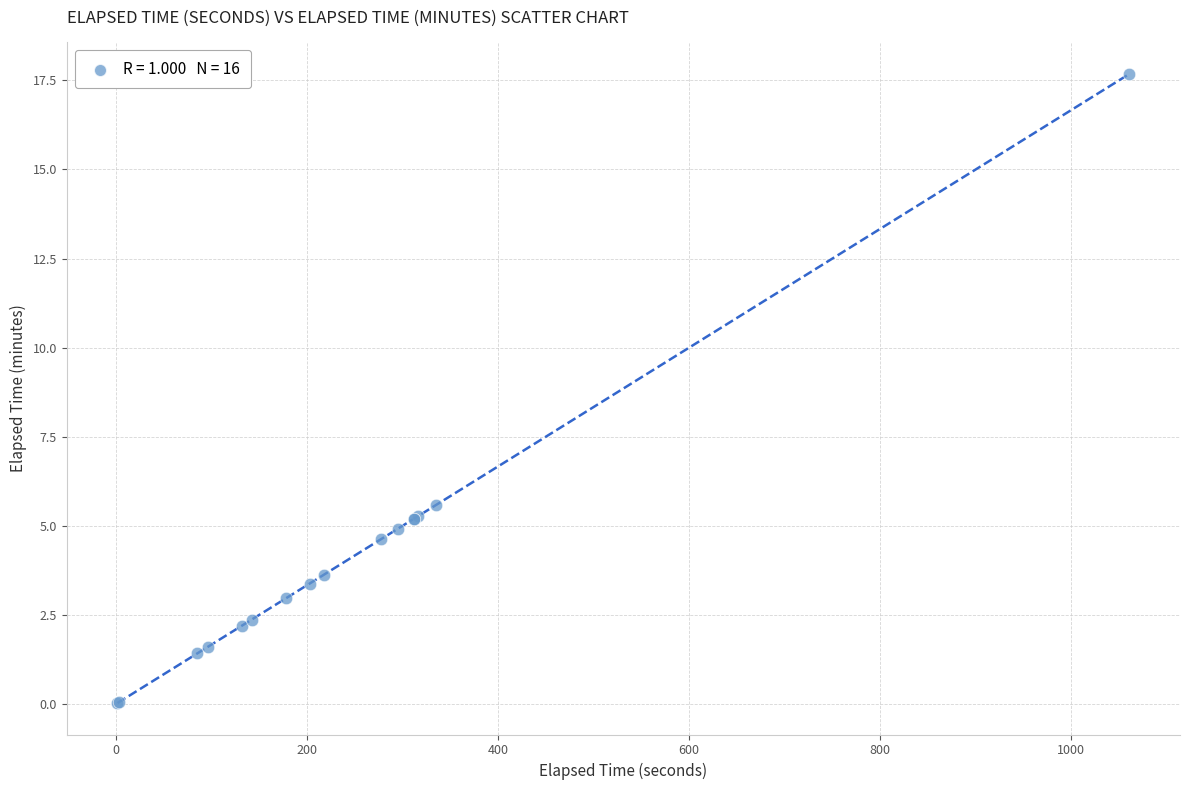

What Y value in the scatter plot is closest to 8?

5.6